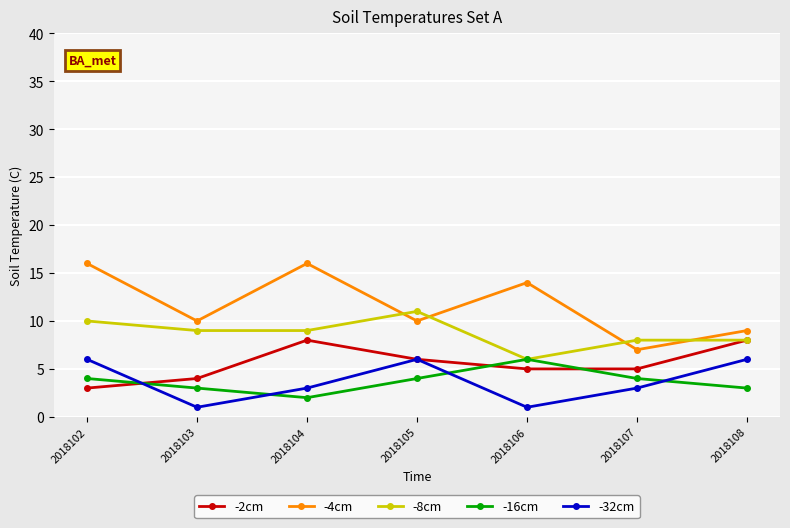

True or false: -8cm and -32cm cross at least once.

False